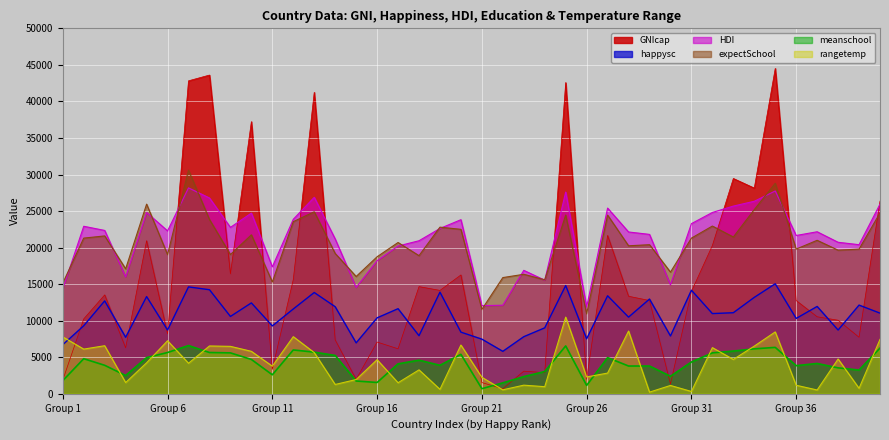

What is the average value of the GNIcap series?

15870.0